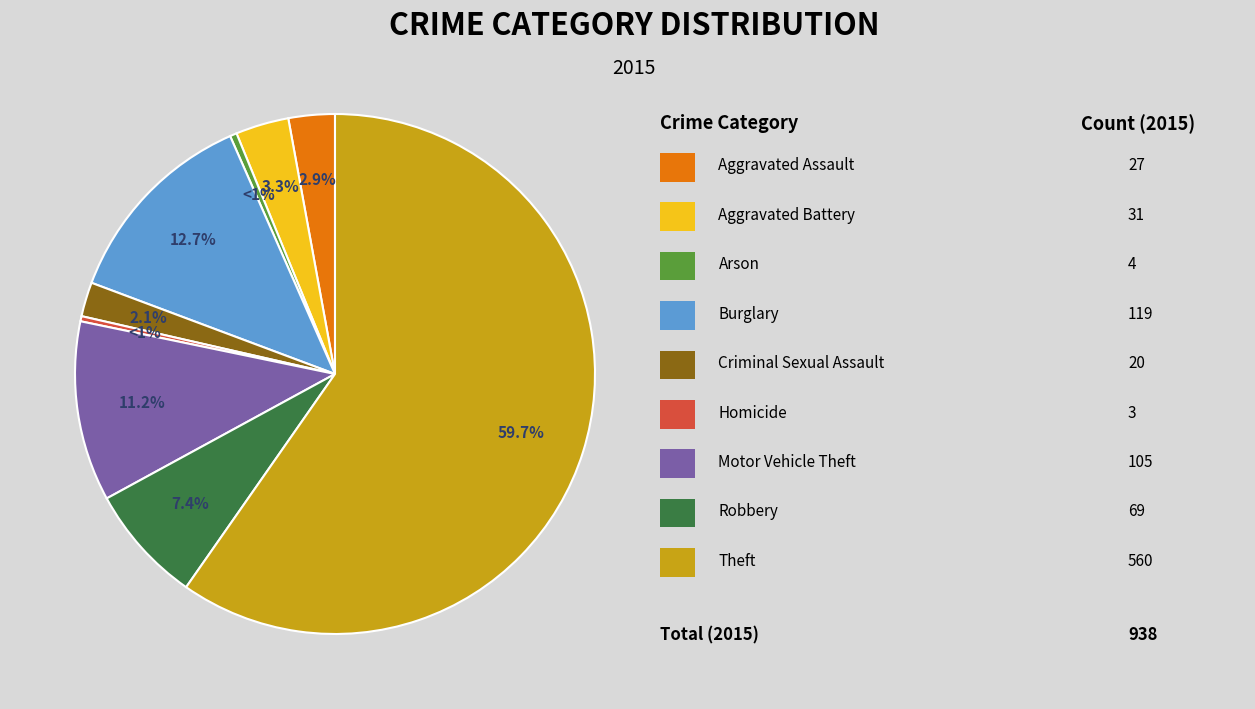

How many slices are in this pie chart?

9